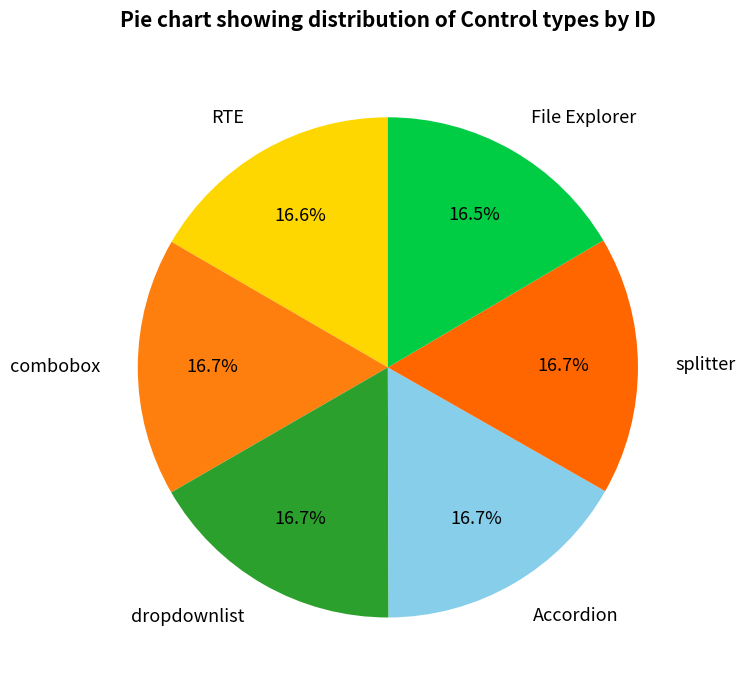

How many slices are in this pie chart?

6